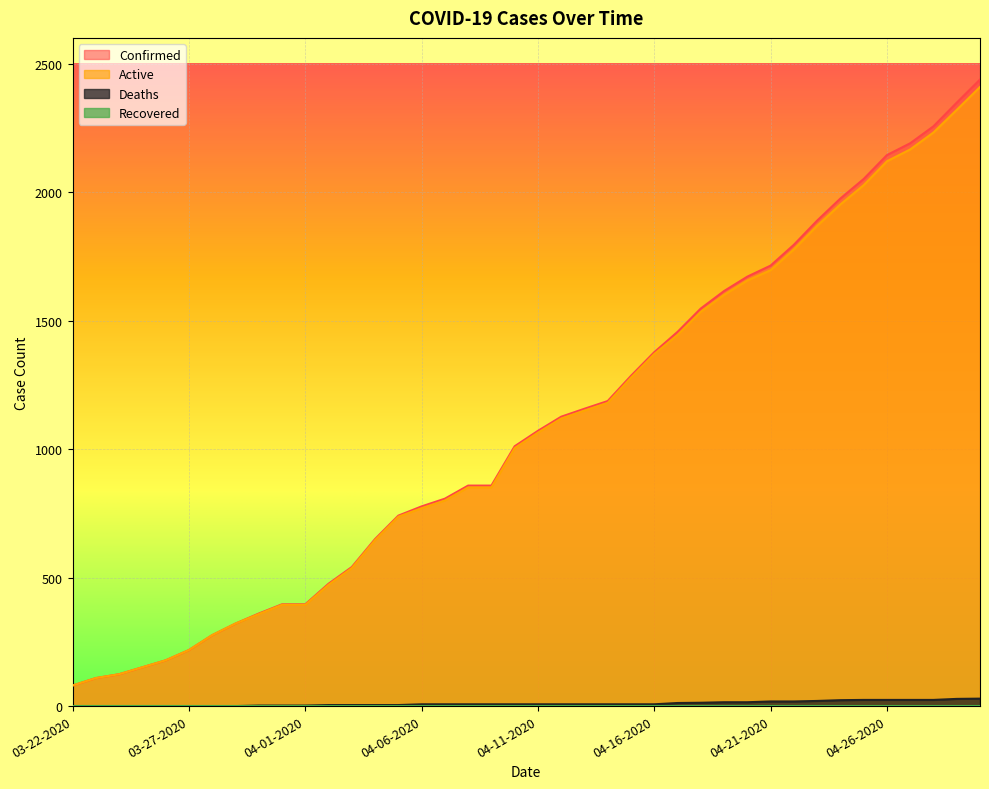

What is the lowest value of the Confirmed series?

80